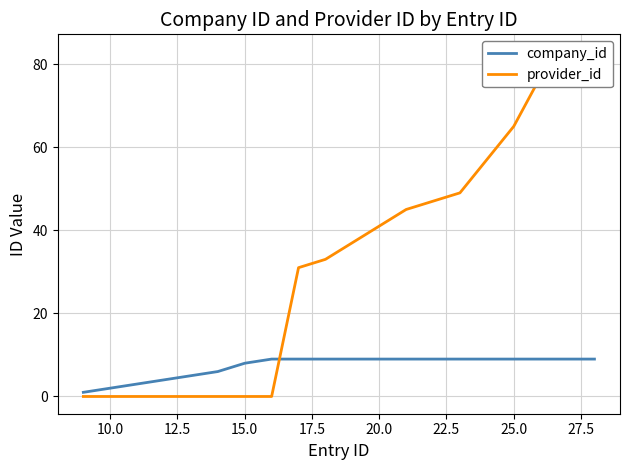

True or false: company_id has a value of 9 at 25.0.

True